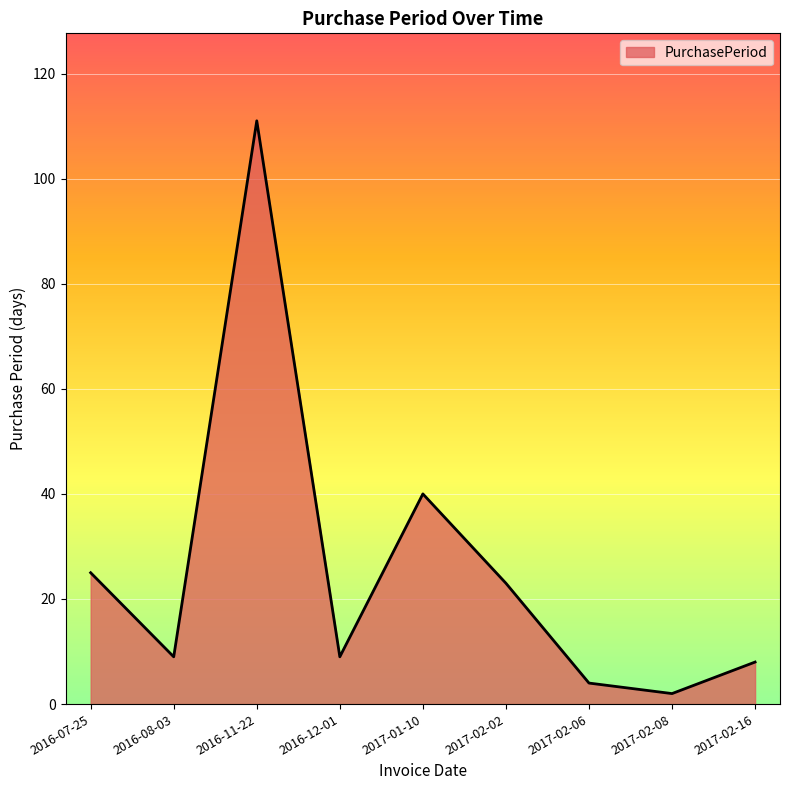

Which category has the highest value across all series?

2016-11-22